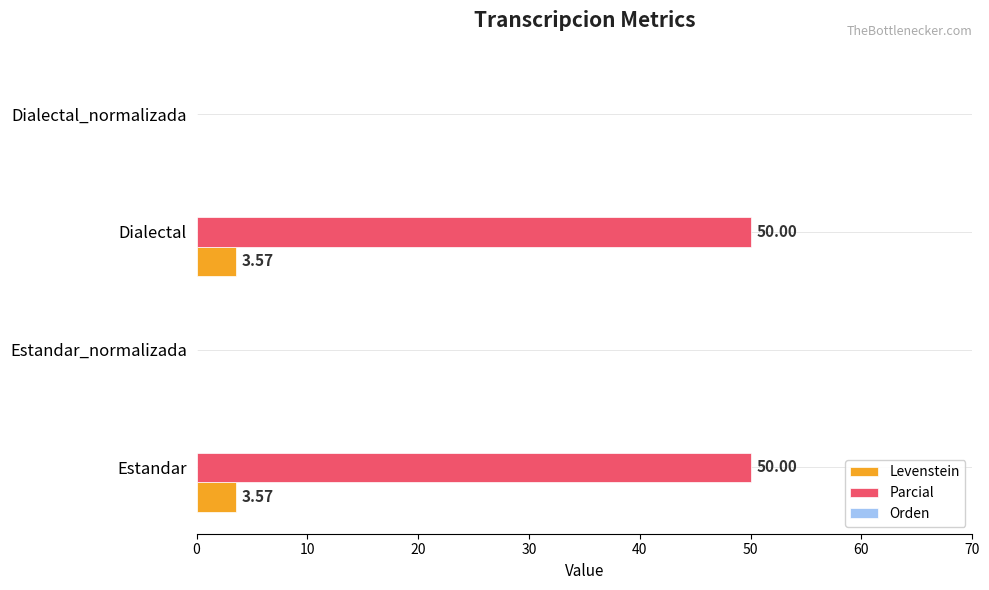

Between Estandar and Dialectal_normalizada, which series saw the biggest shift?

Parcial